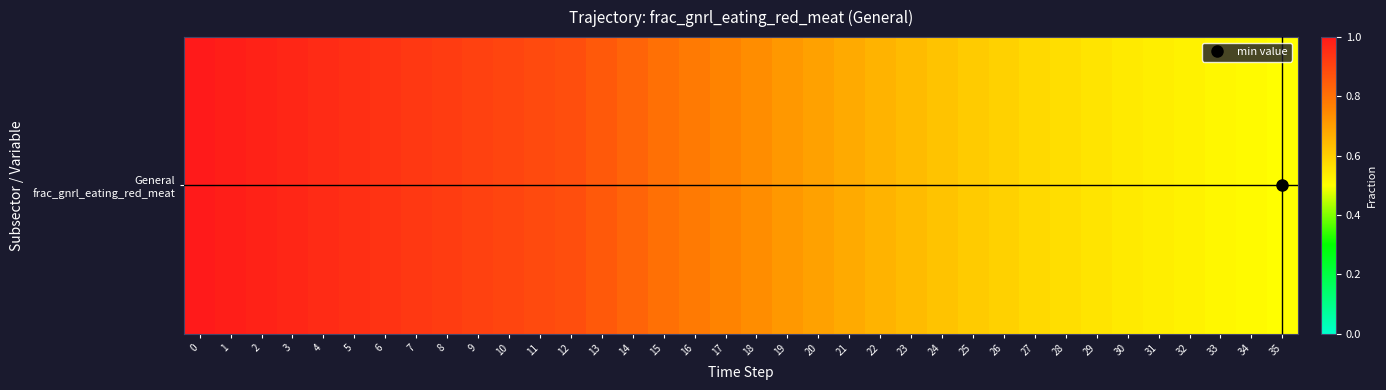

What is the sum of all values?

27.0